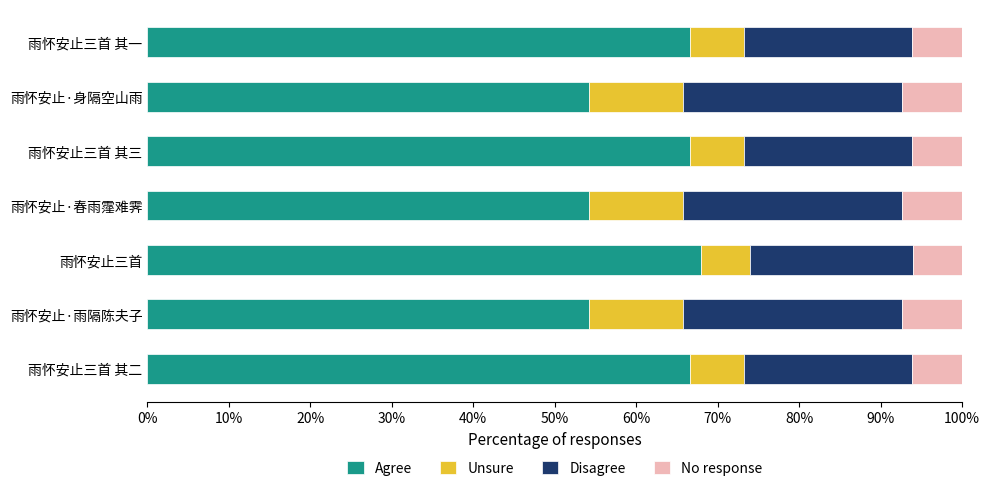

What is the total value across all series at 雨怀安止三首 其三?

100.0